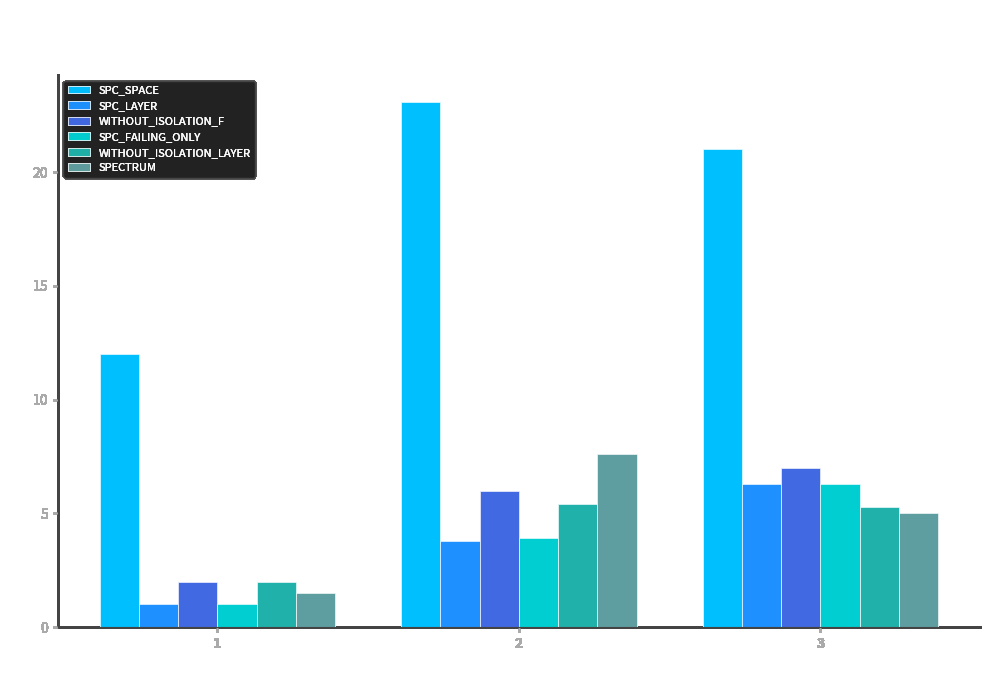

Between 1 and 3, which series saw the biggest shift?

SPC_SPACE